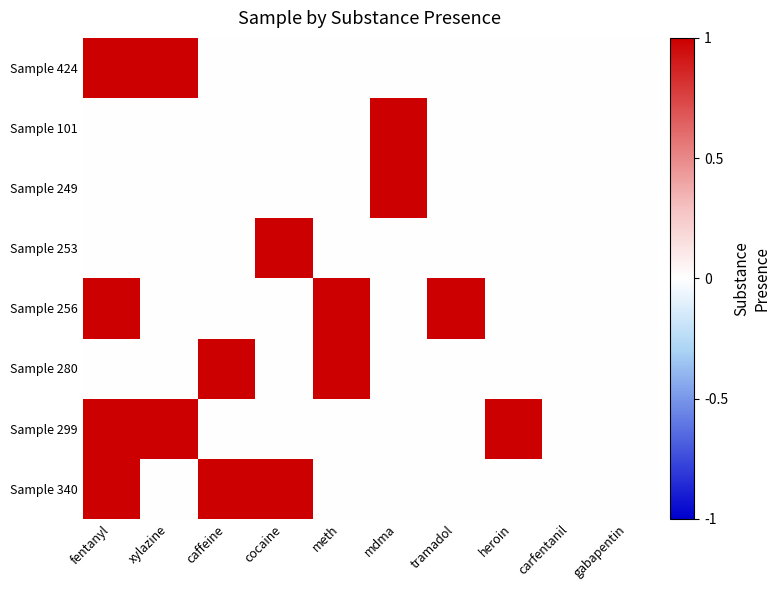

At how many categories does at least one series exceed 0?

8